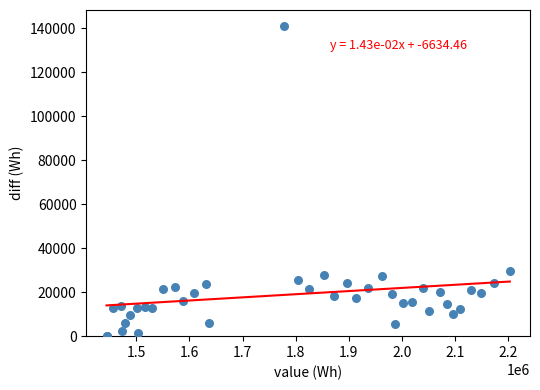

What Y value in the scatter plot is closest to 70597?

29713